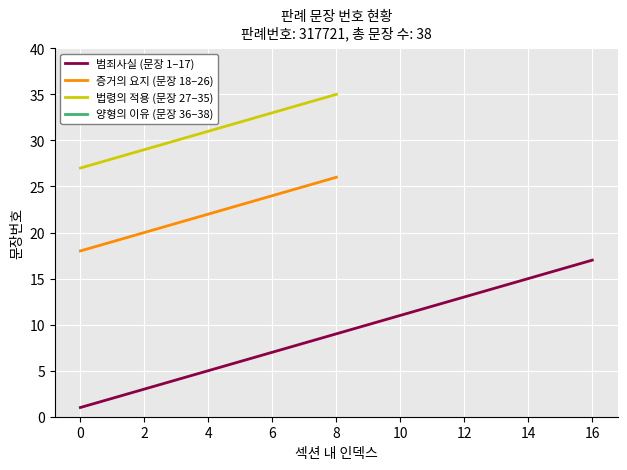

Is it true that 증거의 요지 (문장 18–26) equals 24 at 6?

True